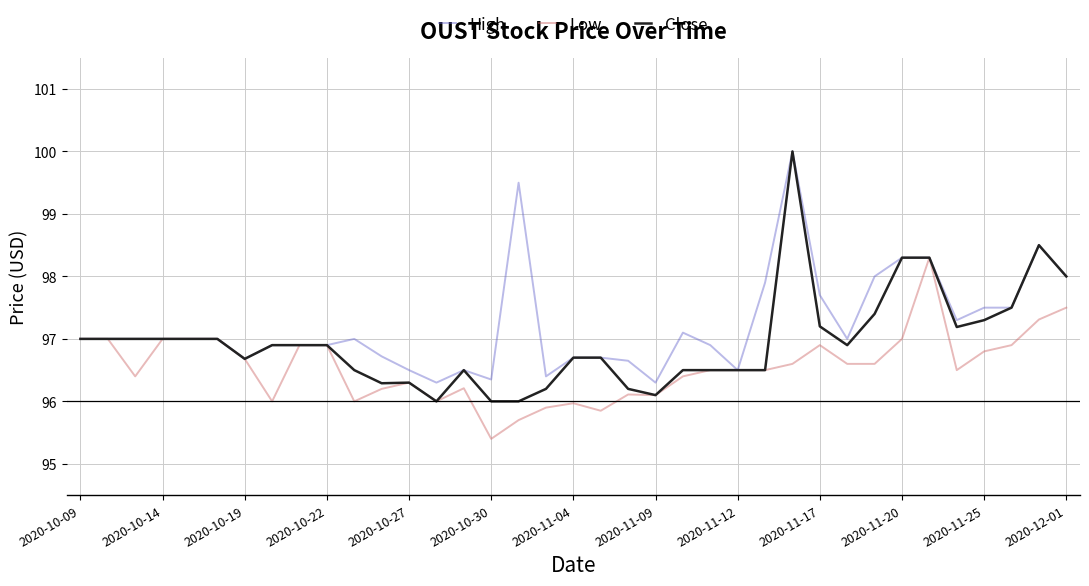

What is the maximum value shown in the chart?

100.0